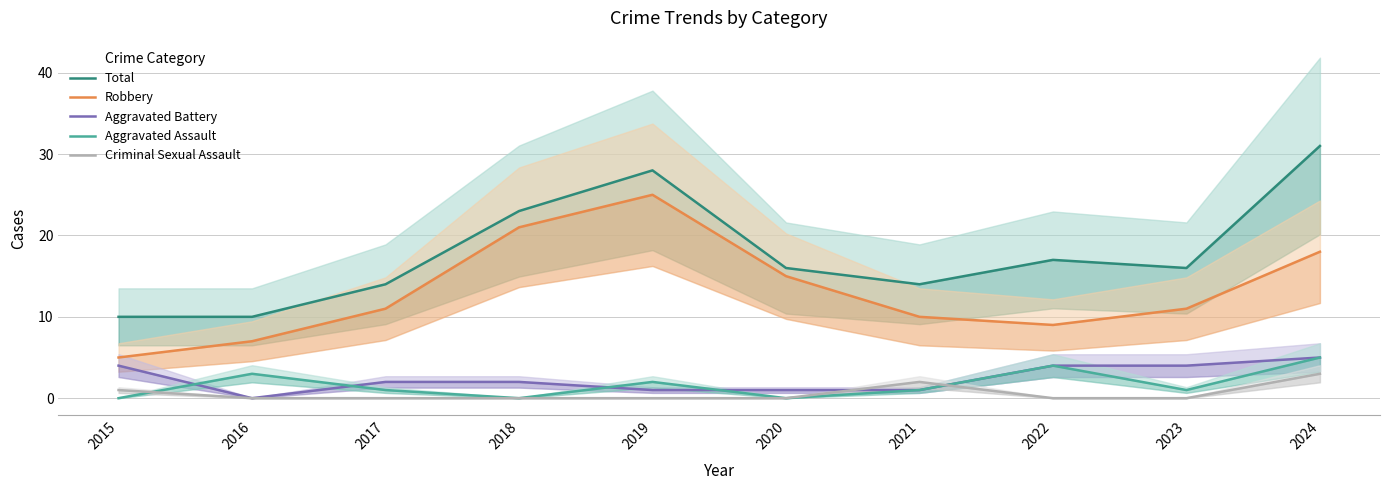

True or false: Aggravated Battery and Robbery cross at least once.

False